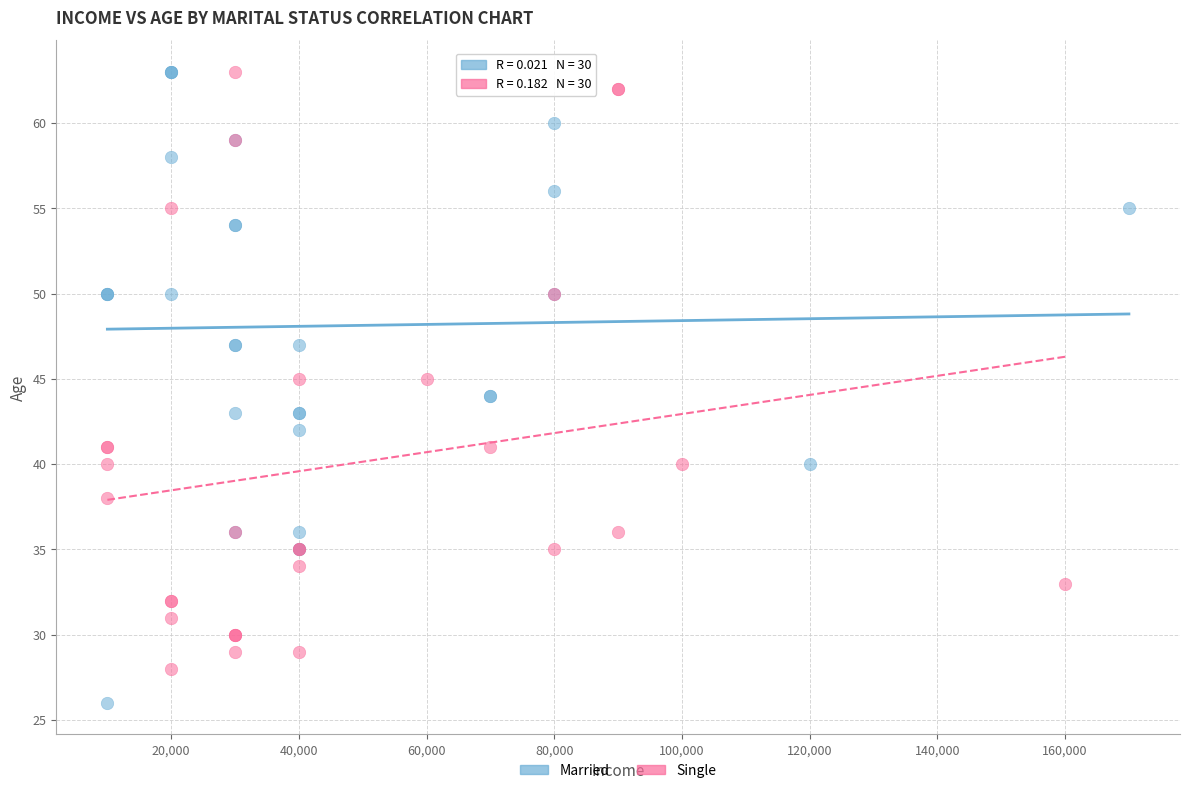

Which series reaches the minimum Y coordinate?

Married